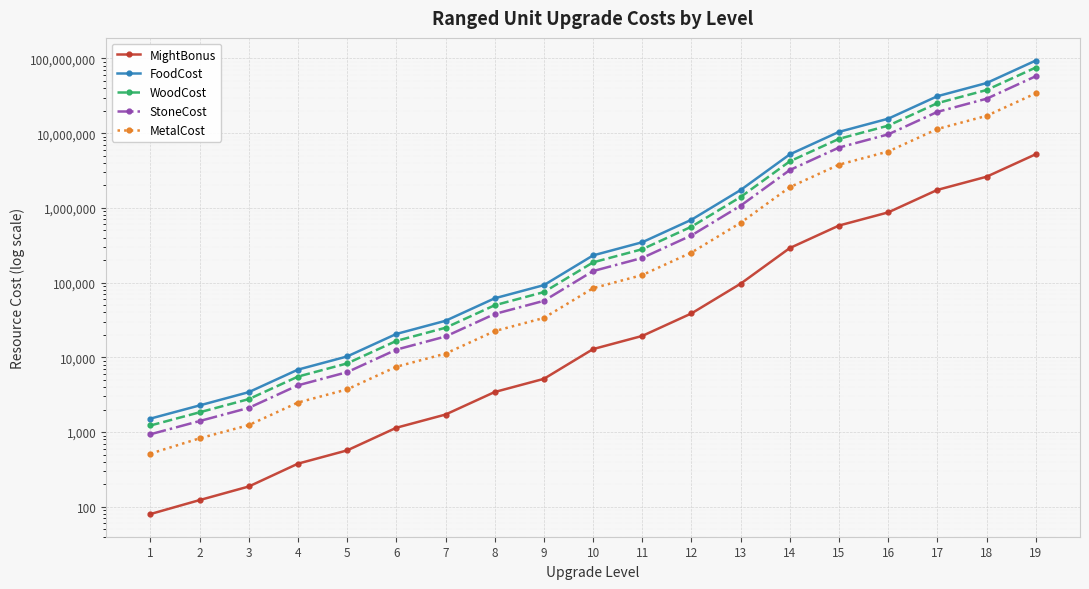

Is it true that WoodCost equals 80836 at 8?

False